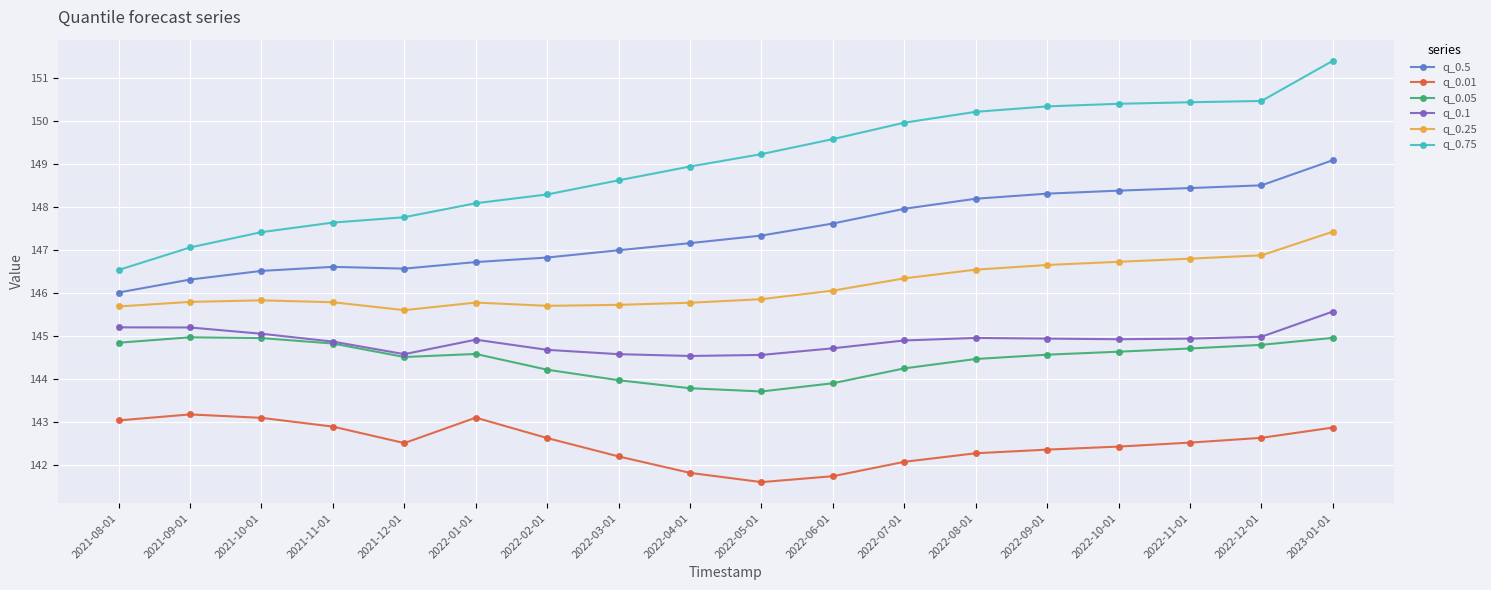

What is the average value of the q_0.75 series?

149.0